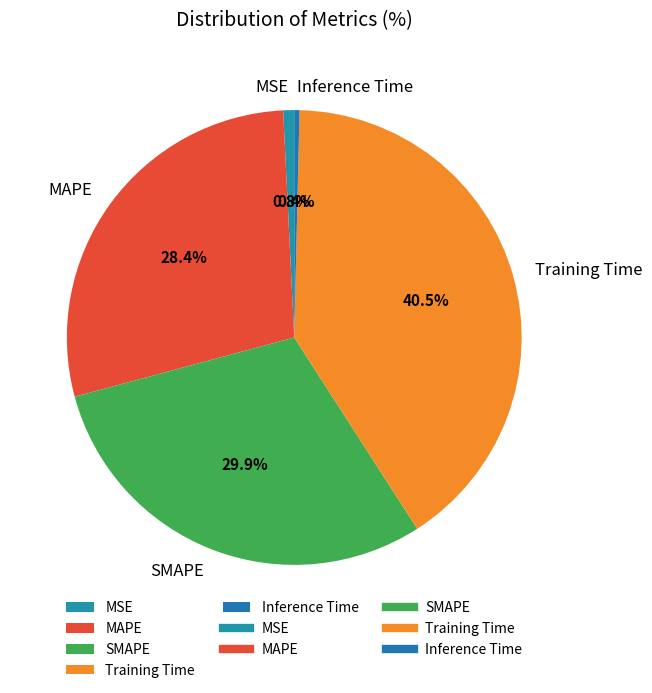

Combined, what portion of the pie is SMAPE and MAPE?

58.3%